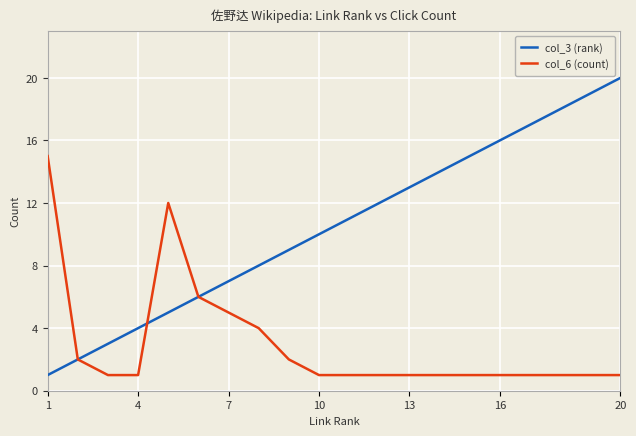

What is the greatest value displayed?

20